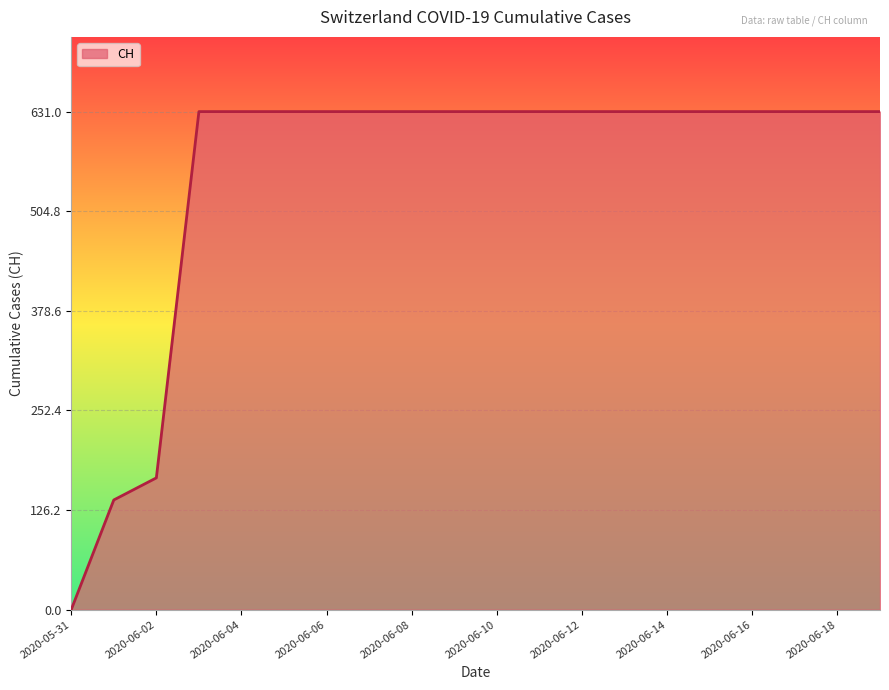

What is the greatest value displayed?

631